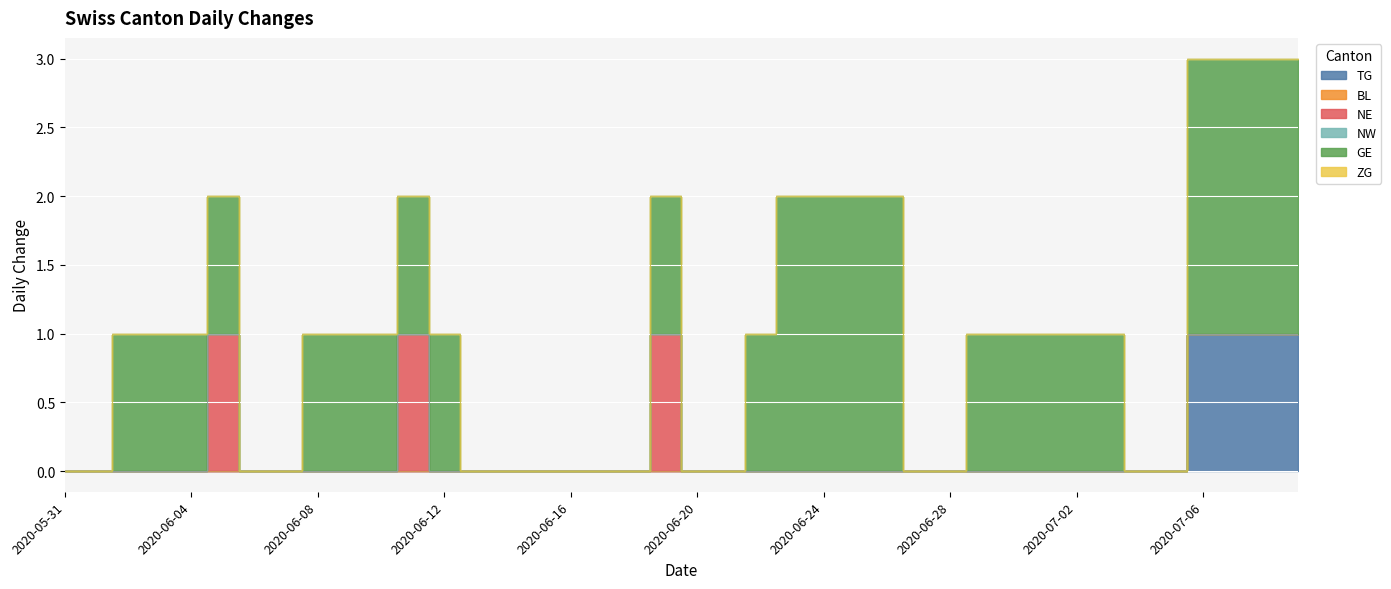

What is the label of the 27th point from the right?

2020-06-13